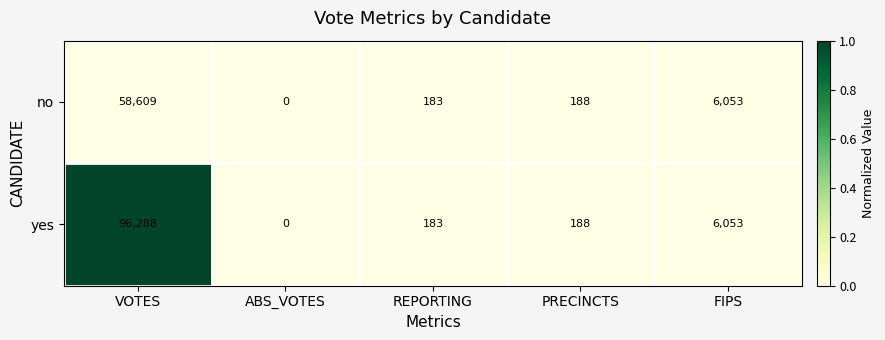

True or false: no has a value of 260 at REPORTING.

False